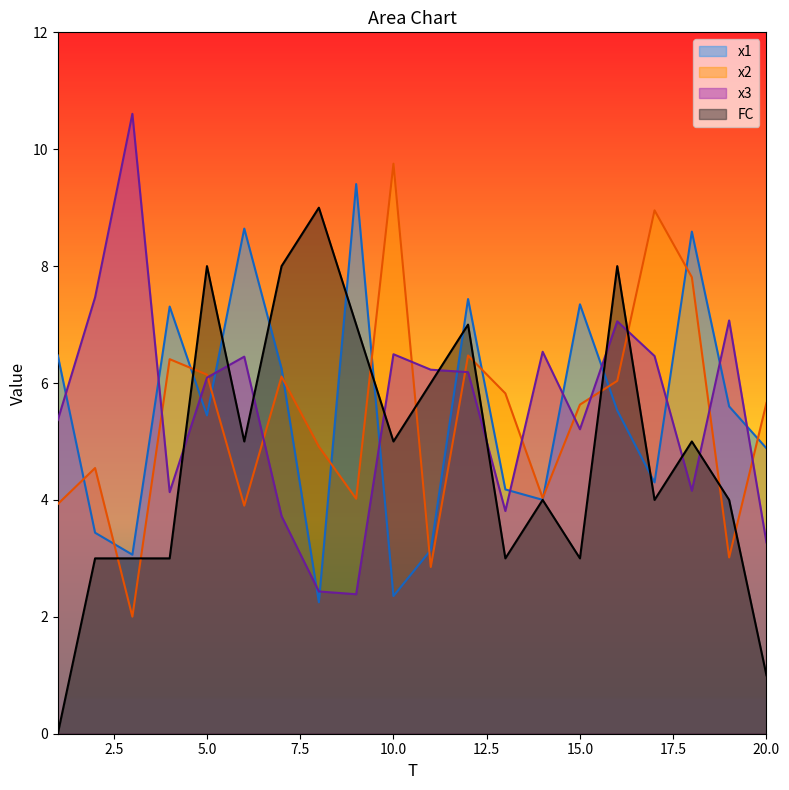

True or false: x1 has a value of 9.2 at 5.0.

False